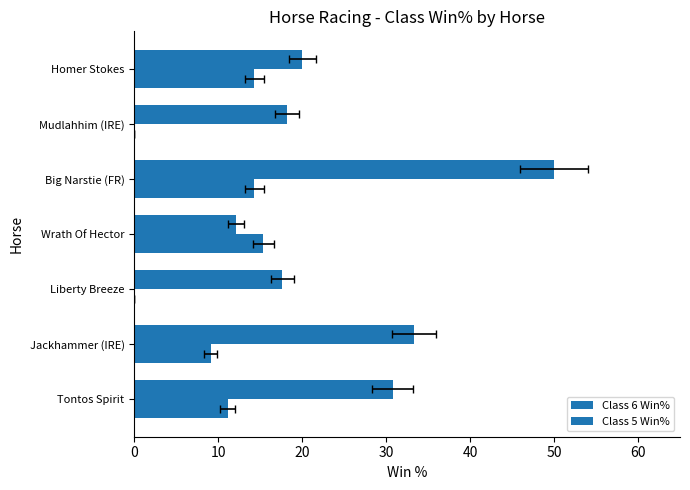

Reading left to right, transcribe all the data shown in this chart.

Class 6 Win%: 30.8	33.3	17.6	12.1	50.0	18.2	20.0
Class 5 Win%: 11.1	9.1	0.0	15.4	14.3	0.0	14.3